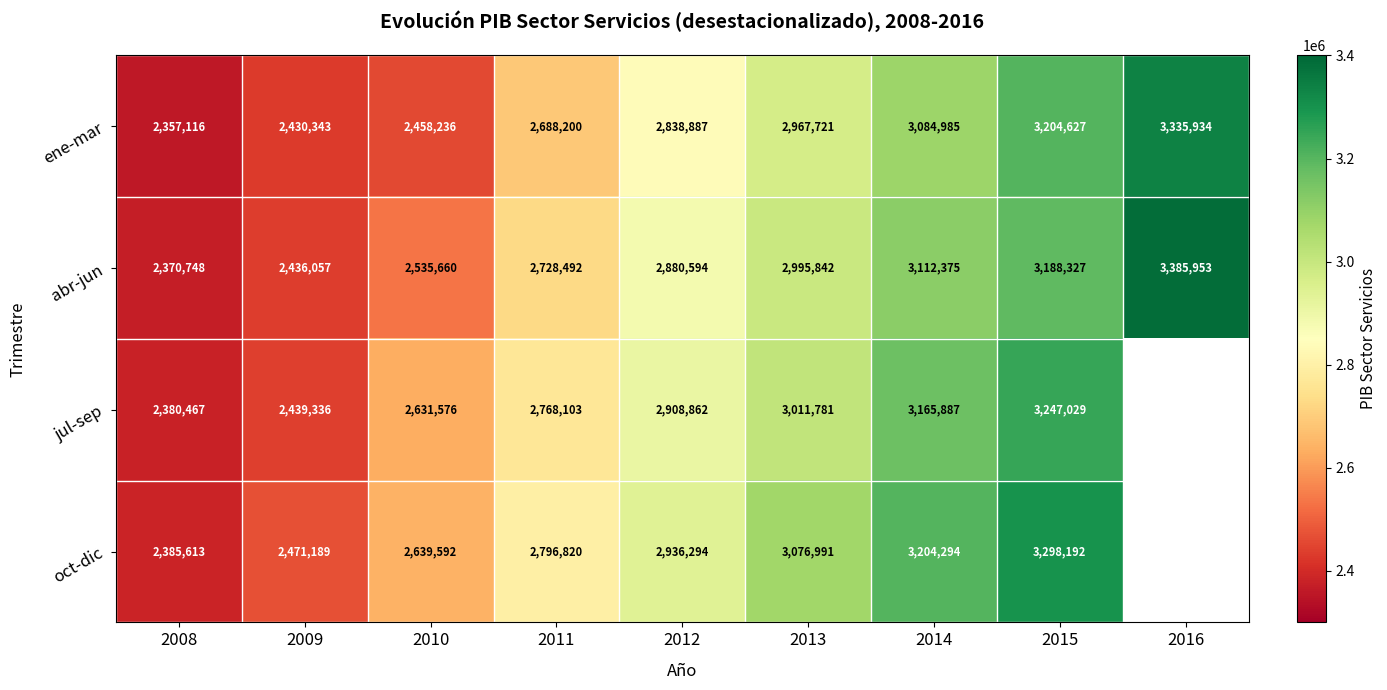

What value does the ene-mar series have at 2015?

3204627